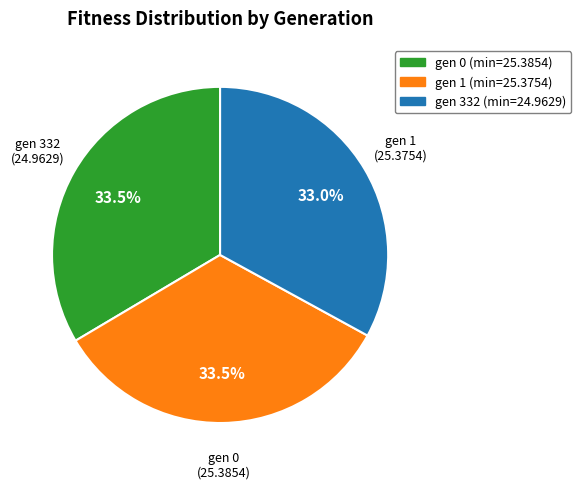

Approximately how many times larger is the value at gen 0 (min=25.3854) compared to gen 1 (min=25.3754)?

1.0